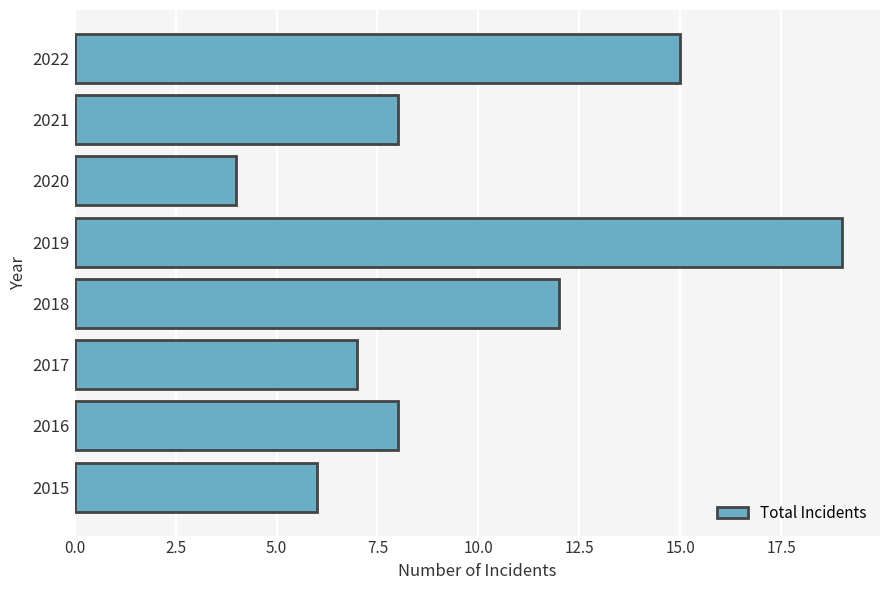

Reading top to bottom, extract all data points from this chart.

15	8	4	19	12	7	8	6